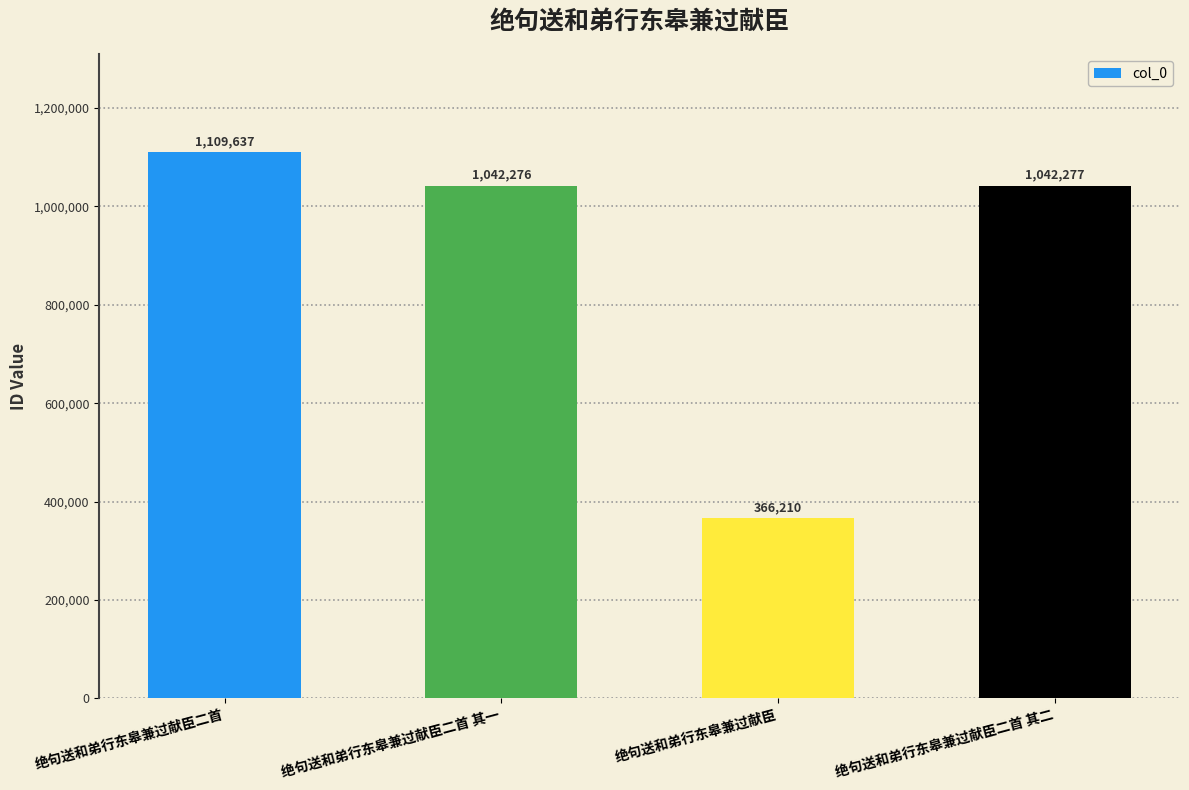

Are the bars grouped side by side (vs. stacked)?

No